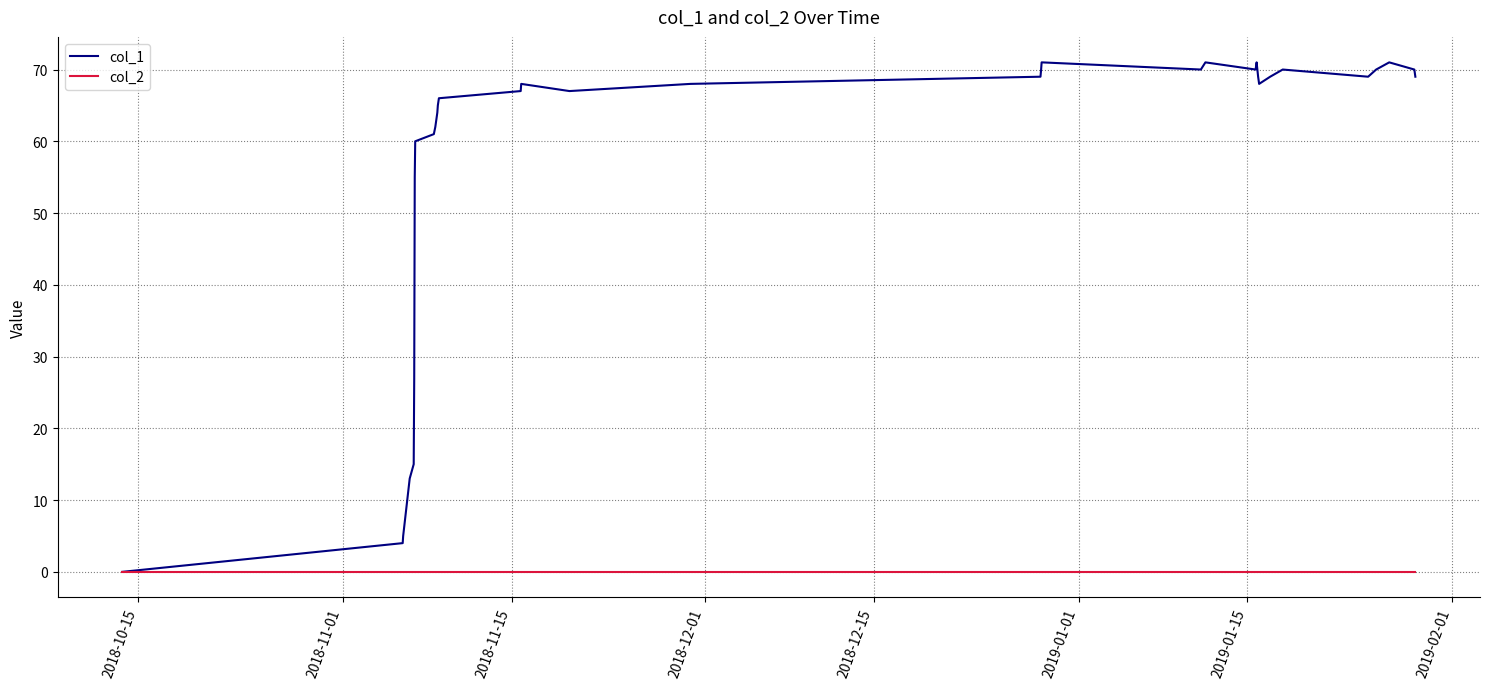

Which series has the widest spread of values?

col_1